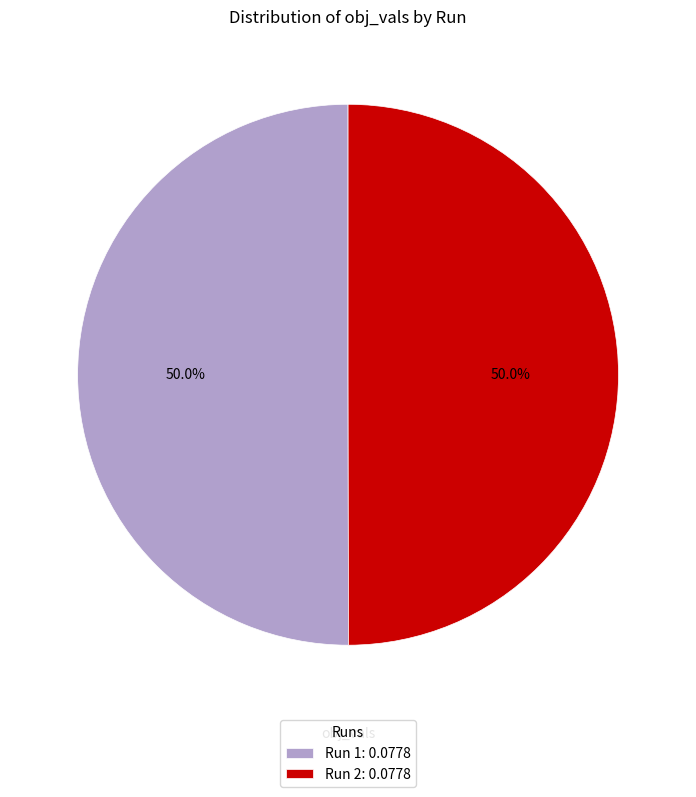

What portion of the pie excludes Run 2: 0.0778?

50.0%